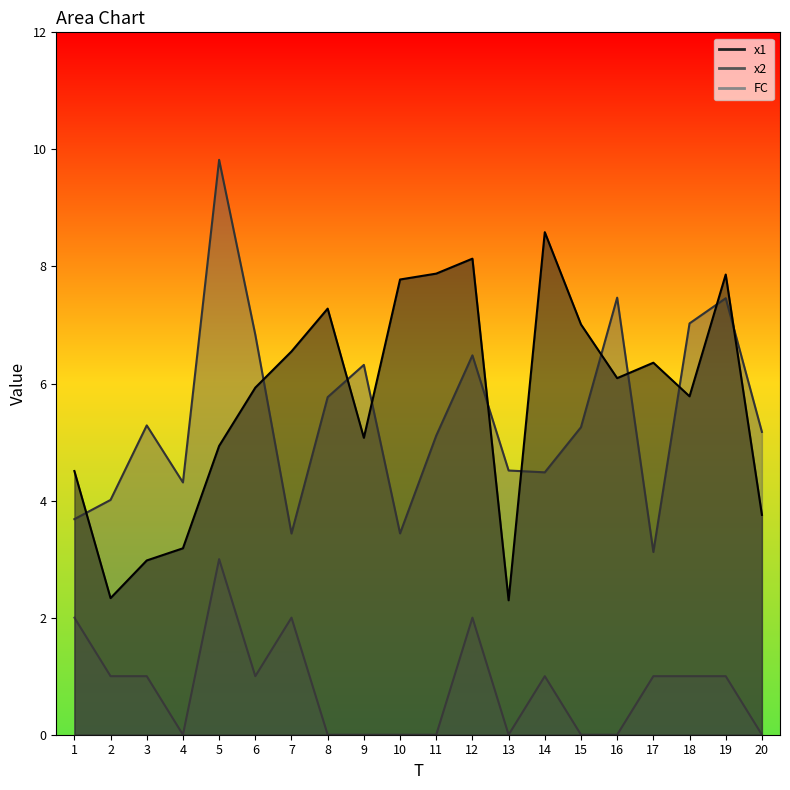

Rank the series by their maximum value, from highest to lowest.

x2, x1, FC